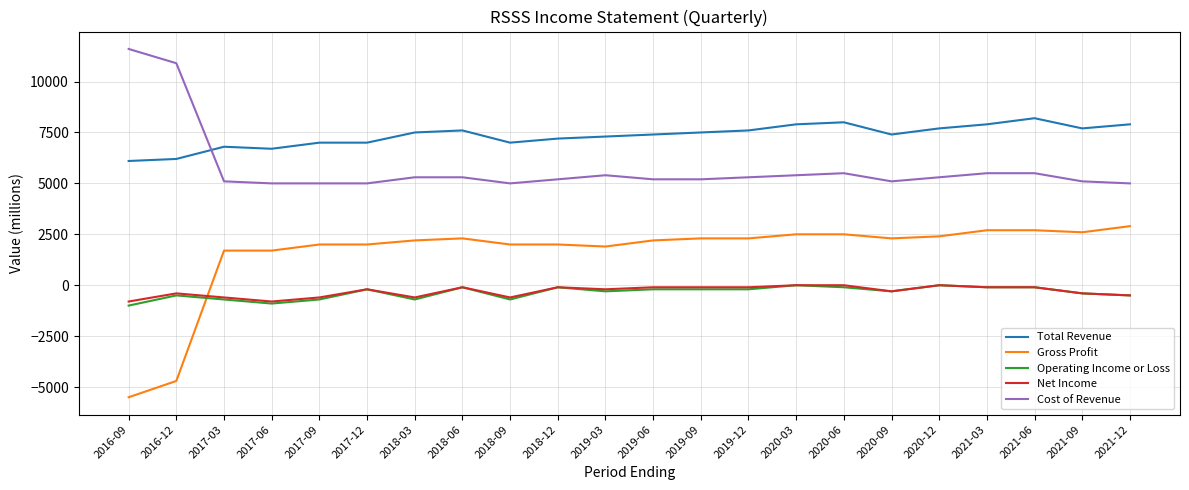

Which series has the largest range (max minus min)?

Gross Profit